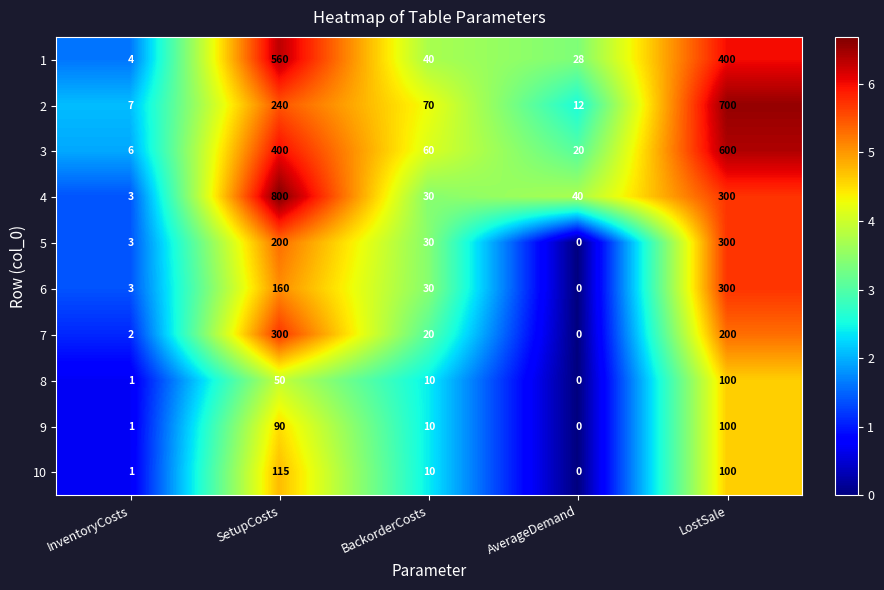

At which label is 4 closest to 401?

LostSale